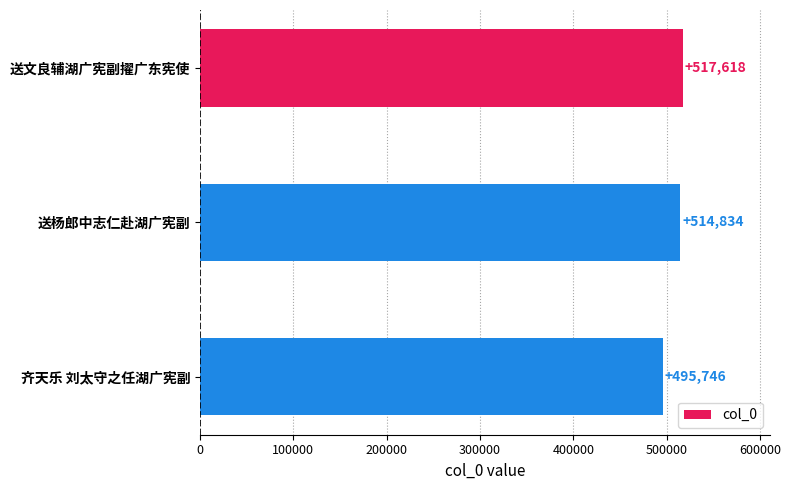

Rank the categories by value from highest to lowest.

送文良辅湖广宪副擢广东宪使, 送杨郎中志仁赴湖广宪副, 齐天乐 刘太守之任湖广宪副